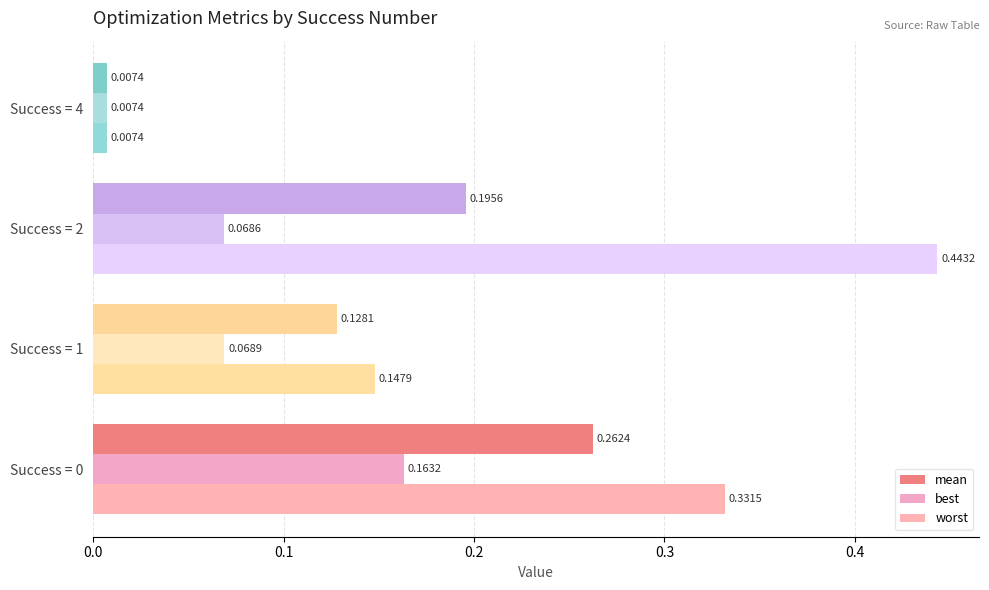

Which series has the widest spread of values?

worst